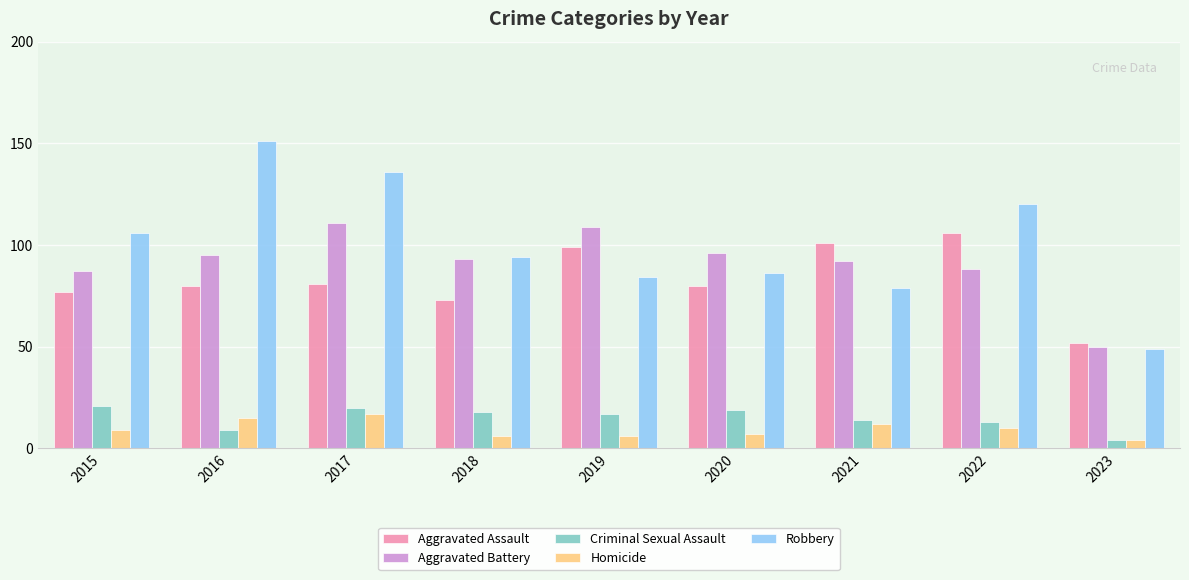

Rank the series by their maximum value, from highest to lowest.

Robbery, Aggravated Battery, Aggravated Assault, Criminal Sexual Assault, Homicide